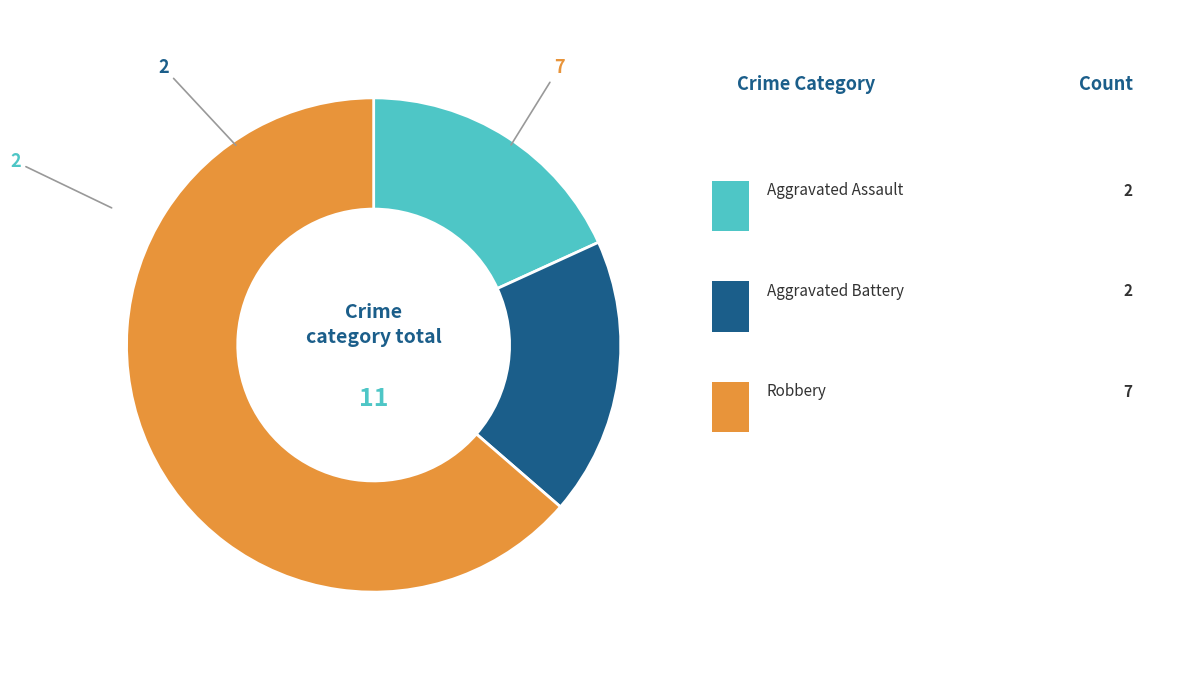

Is there a majority slice in this chart?

Yes